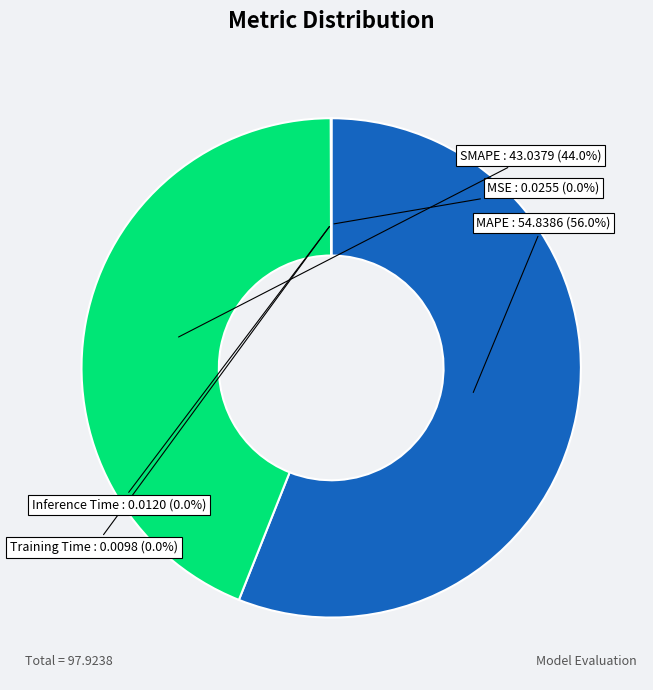

Rank the categories by value from lowest to highest.

Training Time, Inference Time, MSE, SMAPE, MAPE